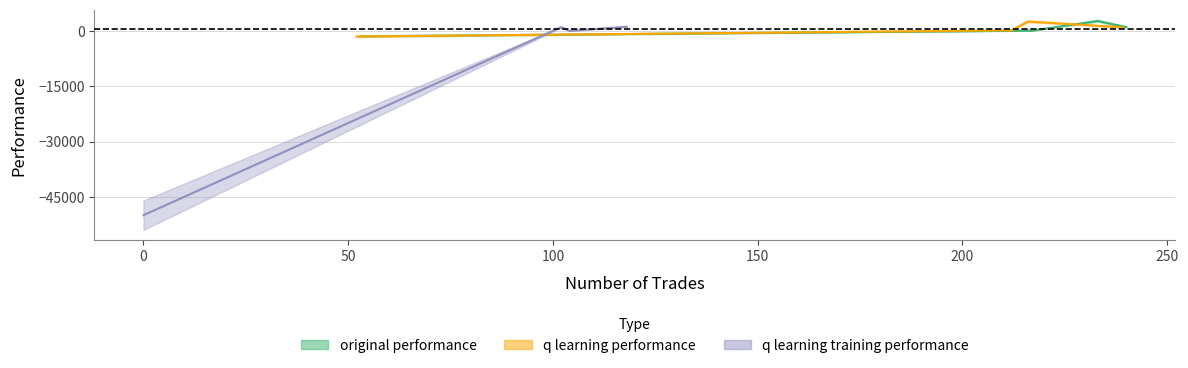

Where is the first local maximum for original performance?

233